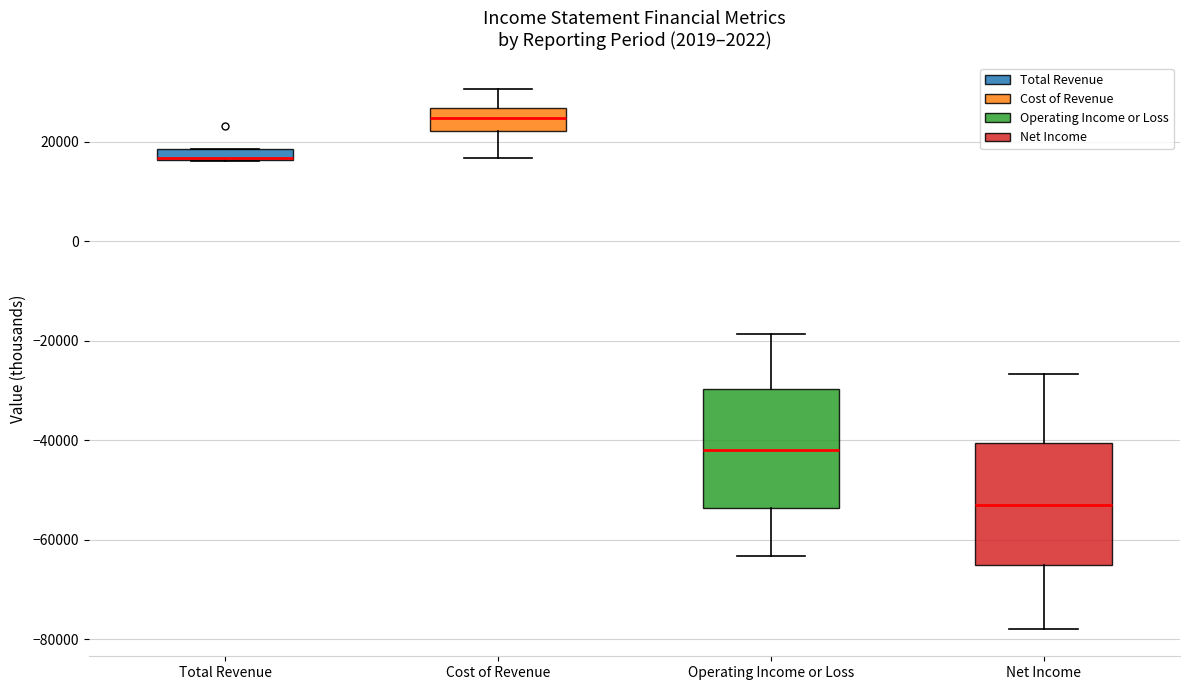

Where is the lower edge of the box for Total Revenue on the y-axis? The values are not printed on the chart, so give them approximately, as read against the axis.

16000